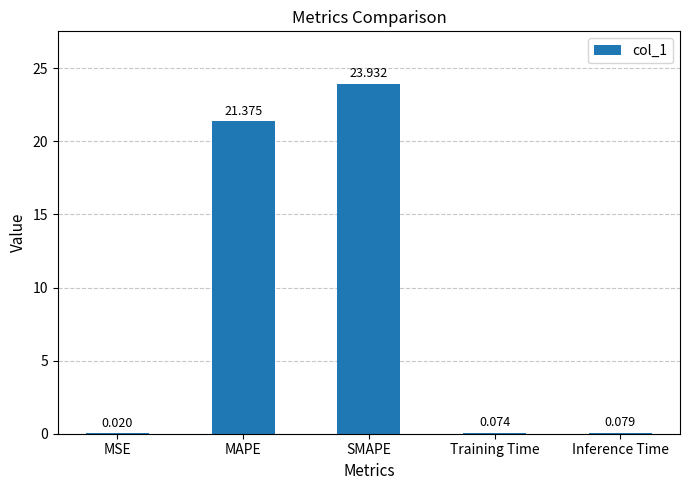

Which has a higher value, Training Time or Inference Time?

Inference Time